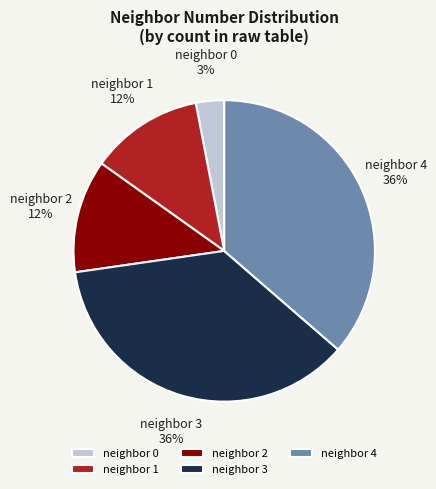

Which slice is the smallest?

neighbor 0